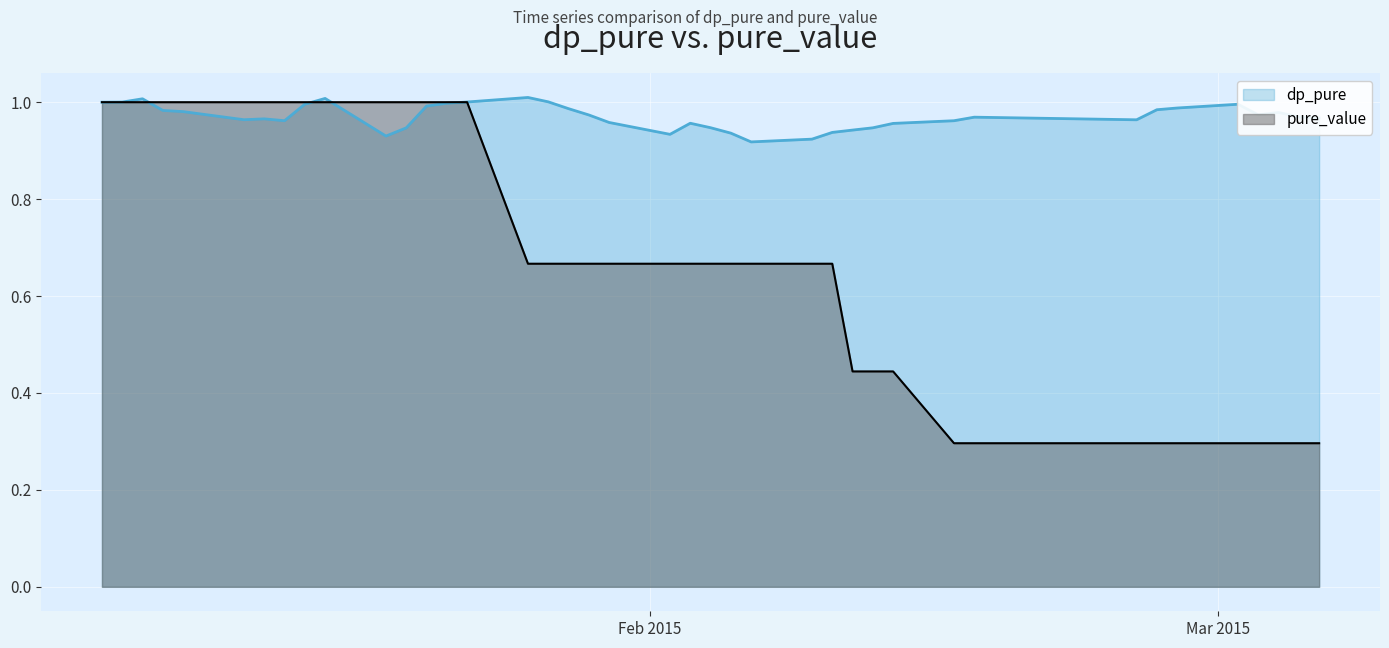

Is it true that dp_pure equals 1.4 at 20150212?

False